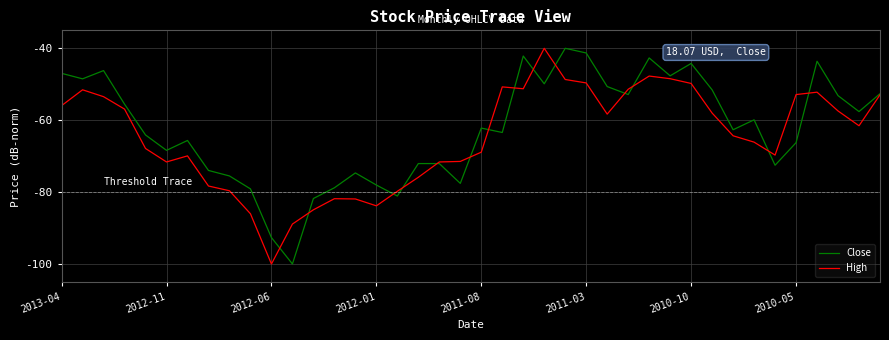

What are all the series names shown in the legend?

Close, High